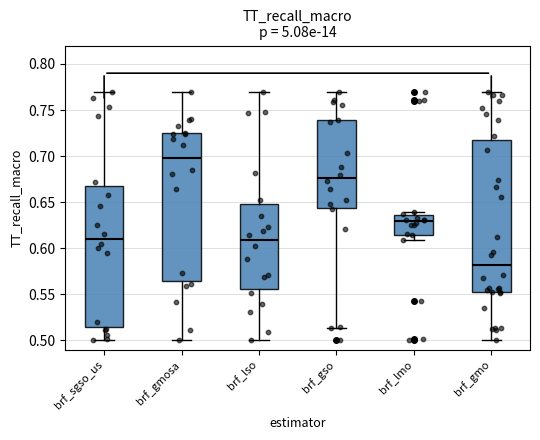

Which box's median line is the highest?

brf_gmosa